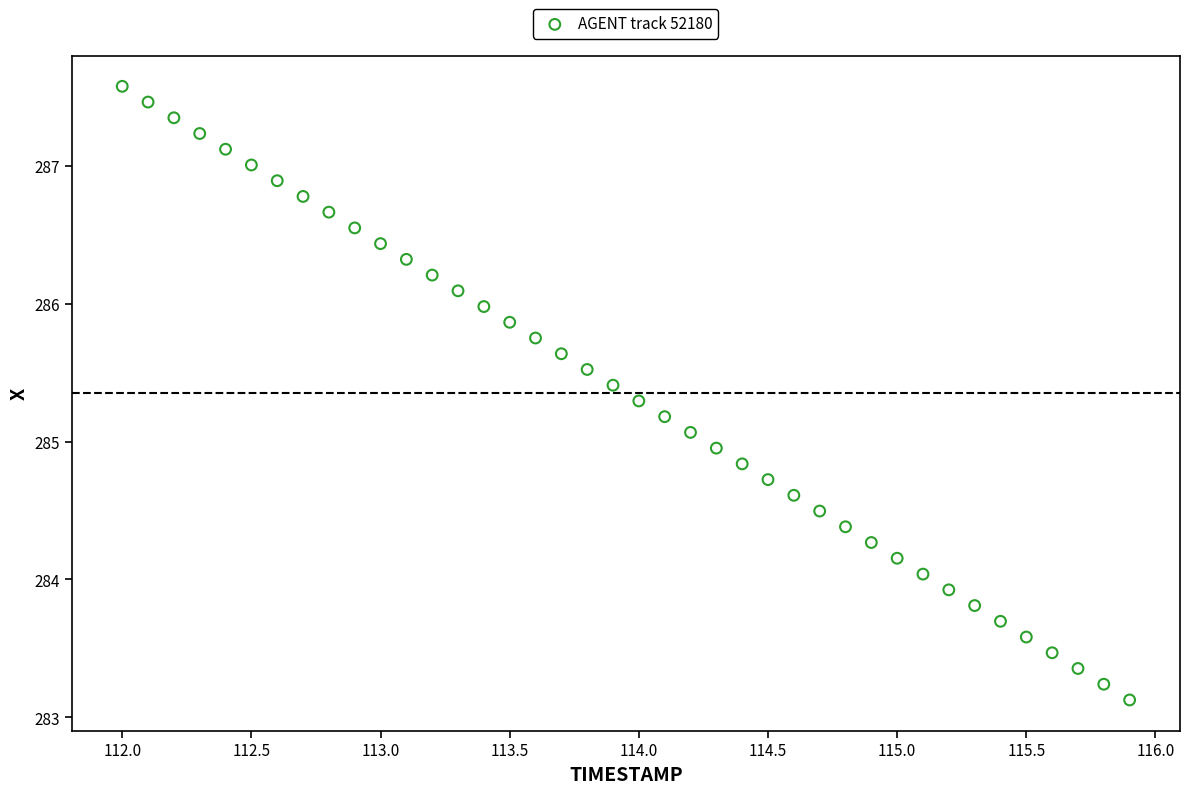

What is the range of X values (max minus min)?

3.9